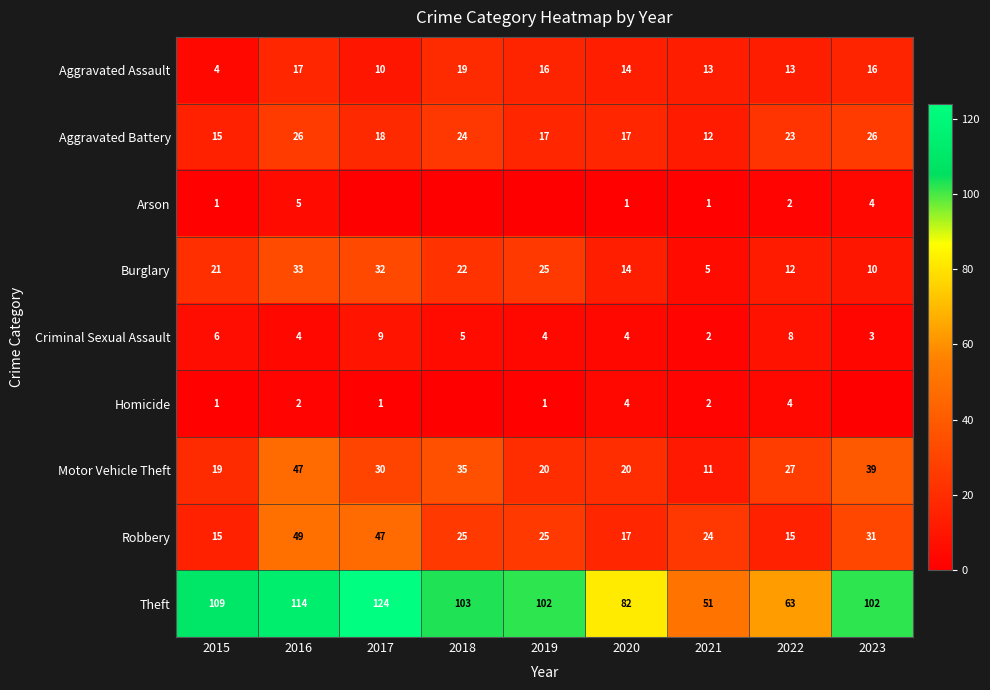

At which category is the sum across all series the highest?

2016